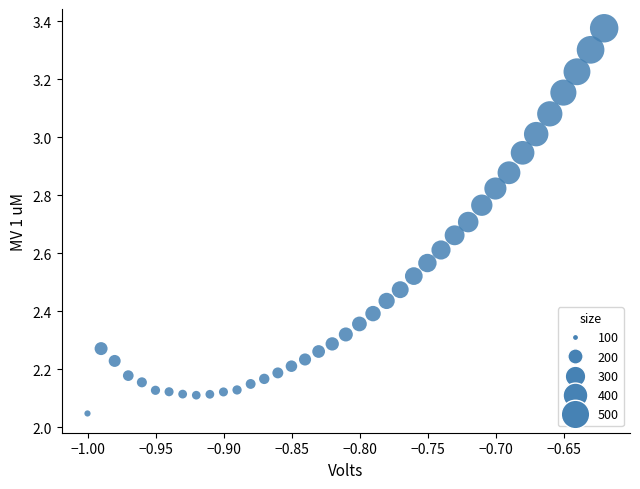

What is the range of Y values (max minus min)?

1.3